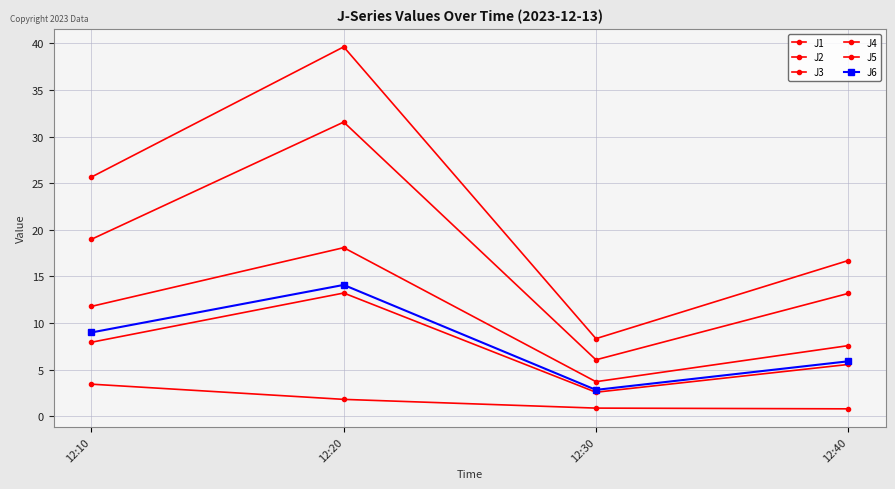

How many lines are shown in the chart?

6